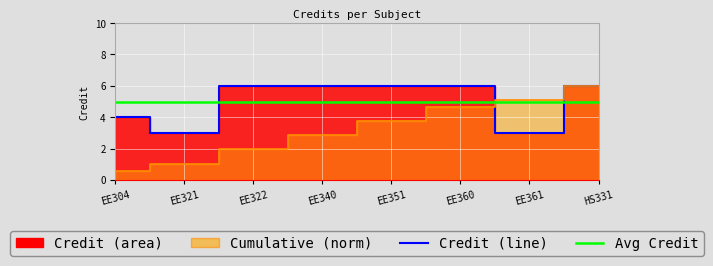

Reading right to left, list all the values displayed in this chart.

HS331=6	EE361=3	EE360=6	EE351=6	EE340=6	EE322=6	EE321=3	EE304=4